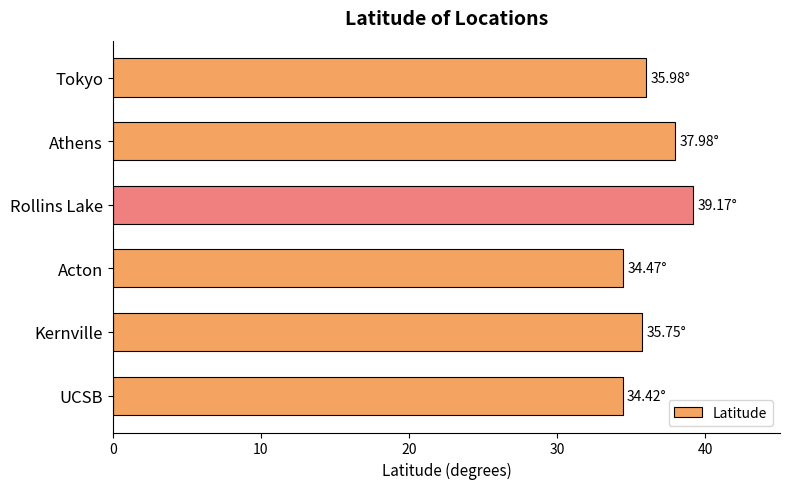

Count the number of data series in this chart.

1